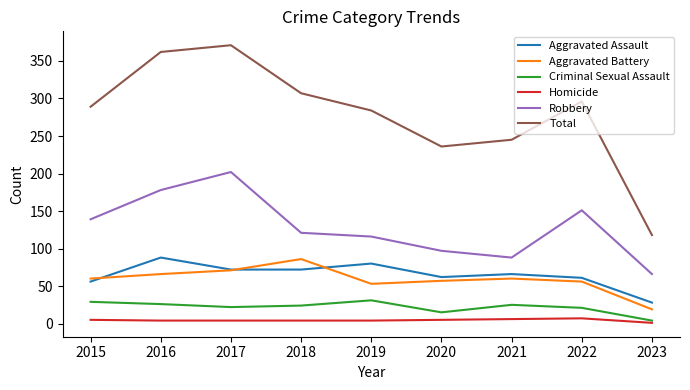

At how many categories does at least one series exceed 260?

6